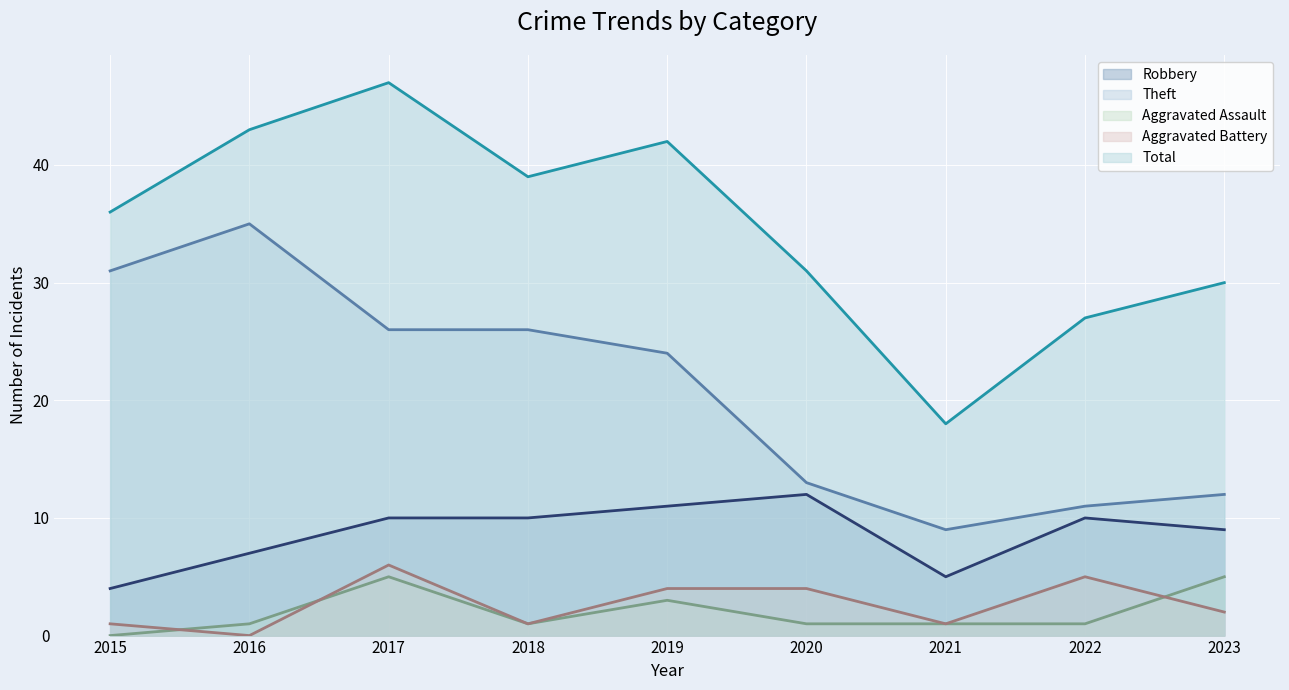

The value of Aggravated Assault at 2020 is 1. True or false?

True